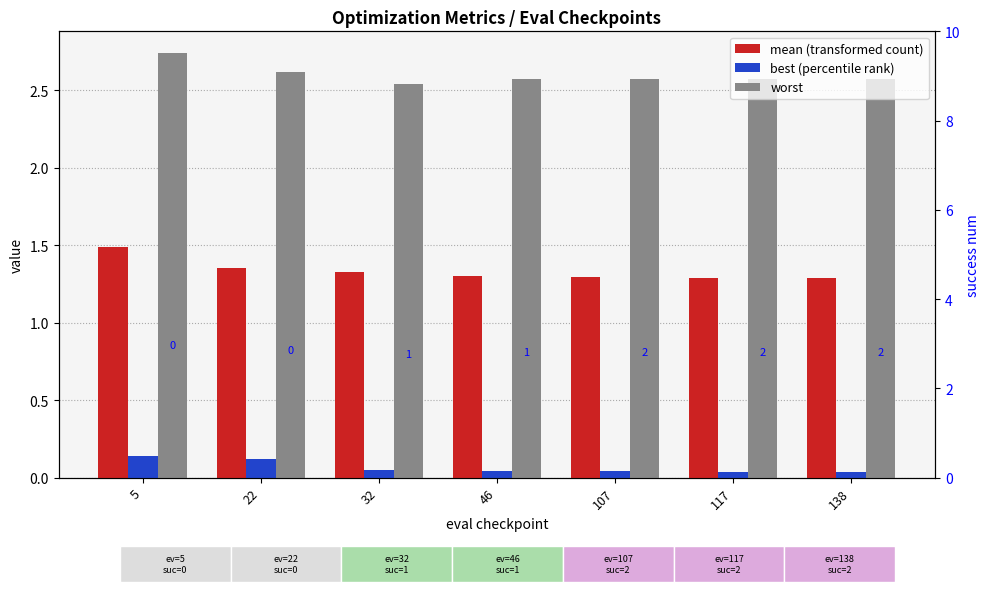

How many bars are there in each group?

3